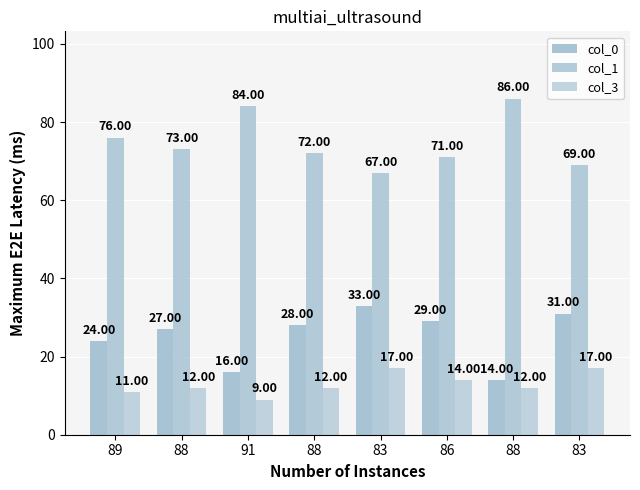

Count the number of categories in the chart.

8